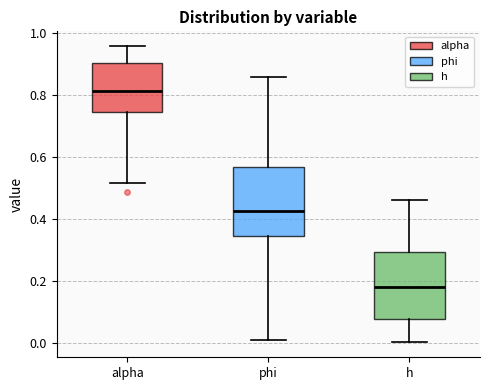

Which box's median line is the lowest?

h